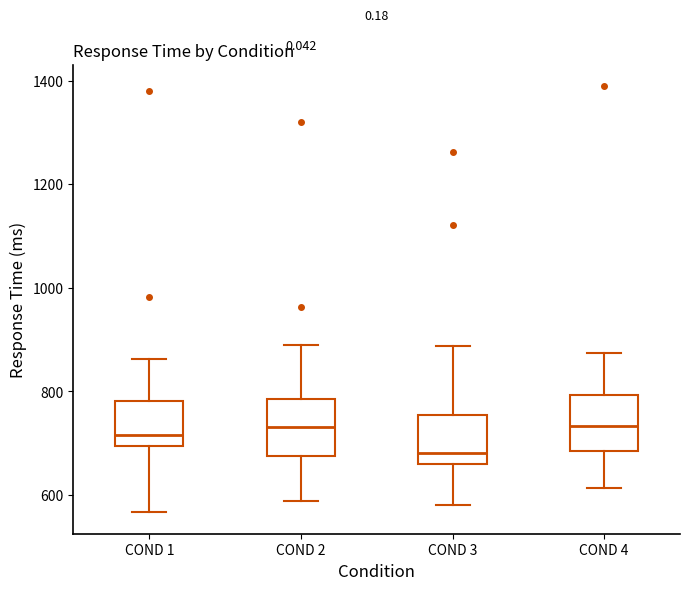

Reading left to right, transcribe this box plot: for each box, give where its median line is, the range the box spans, and where its two whiskers end, as read against the y-axis. The values are not printed on the chart, so give them approximately, as read against the axis.

COND 1: median 720, box 700 to 780, whiskers 560 to 860
COND 2: median 740, box 680 to 780, whiskers 580 to 900
COND 3: median 680, box 660 to 760, whiskers 580 to 880
COND 4: median 740, box 680 to 800, whiskers 620 to 880